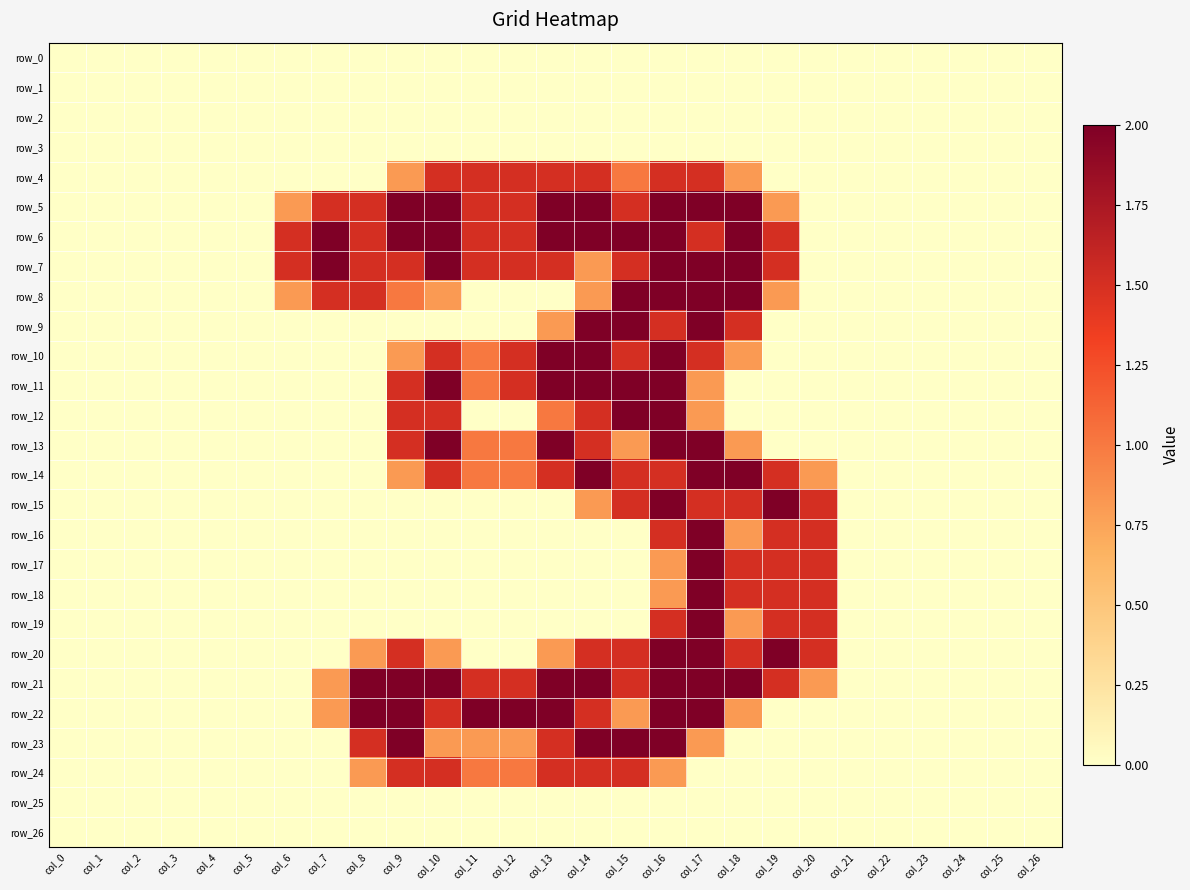

Reading left to right, what are all the values shown in this chart?

row_0: col_0=0.0	col_1=0.0	col_2=0.0	col_3=0.0	col_4=0.0	col_5=0.0	col_6=0.0	col_7=0.0	col_8=0.0	col_9=0.0	col_10=0.0	col_11=0.0	col_12=0.0	col_13=0.0	col_14=0.0	col_15=0.0	col_16=0.0	col_17=0.0	col_18=0.0	col_19=0.0	col_20=0.0	col_21=0.0	col_22=0.0	col_23=0.0	col_24=0.0	col_25=0.0	col_26=0.0
row_1: col_0=0.0	col_1=0.0	col_2=0.0	col_3=0.0	col_4=0.0	col_5=0.0	col_6=0.0	col_7=0.0	col_8=0.0	col_9=0.0	col_10=0.0	col_11=0.0	col_12=0.0	col_13=0.0	col_14=0.0	col_15=0.0	col_16=0.0	col_17=0.0	col_18=0.0	col_19=0.0	col_20=0.0	col_21=0.0	col_22=0.0	col_23=0.0	col_24=0.0	col_25=0.0	col_26=0.0
row_2: col_0=0.0	col_1=0.0	col_2=0.0	col_3=0.0	col_4=0.0	col_5=0.0	col_6=0.0	col_7=0.0	col_8=0.0	col_9=0.0	col_10=0.0	col_11=0.0	col_12=0.0	col_13=0.0	col_14=0.0	col_15=0.0	col_16=0.0	col_17=0.0	col_18=0.0	col_19=0.0	col_20=0.0	col_21=0.0	col_22=0.0	col_23=0.0	col_24=0.0	col_25=0.0	col_26=0.0
row_3: col_0=0.0	col_1=0.0	col_2=0.0	col_3=0.0	col_4=0.0	col_5=0.0	col_6=0.0	col_7=0.0	col_8=0.0	col_9=0.0	col_10=0.0	col_11=0.0	col_12=0.0	col_13=0.0	col_14=0.0	col_15=0.0	col_16=0.0	col_17=0.0	col_18=0.0	col_19=0.0	col_20=0.0	col_21=0.0	col_22=0.0	col_23=0.0	col_24=0.0	col_25=0.0	col_26=0.0
row_4: col_0=0.0	col_1=0.0	col_2=0.0	col_3=0.0	col_4=0.0	col_5=0.0	col_6=0.0	col_7=0.0	col_8=0.0	col_9=0.8	col_10=1.5	col_11=1.5	col_12=1.5	col_13=1.5	col_14=1.5	col_15=1.0	col_16=1.5	col_17=1.5	col_18=0.8	col_19=0.0	col_20=0.0	col_21=0.0	col_22=0.0	col_23=0.0	col_24=0.0	col_25=0.0	col_26=0.0
row_5: col_0=0.0	col_1=0.0	col_2=0.0	col_3=0.0	col_4=0.0	col_5=0.0	col_6=0.8	col_7=1.5	col_8=1.5	col_9=2.0	col_10=2.0	col_11=1.5	col_12=1.5	col_13=2.0	col_14=2.0	col_15=1.5	col_16=2.0	col_17=2.0	col_18=2.0	col_19=0.8	col_20=0.0	col_21=0.0	col_22=0.0	col_23=0.0	col_24=0.0	col_25=0.0	col_26=0.0
row_6: col_0=0.0	col_1=0.0	col_2=0.0	col_3=0.0	col_4=0.0	col_5=0.0	col_6=1.5	col_7=2.0	col_8=1.5	col_9=2.0	col_10=2.0	col_11=1.5	col_12=1.5	col_13=2.0	col_14=2.0	col_15=2.0	col_16=2.0	col_17=1.5	col_18=2.0	col_19=1.5	col_20=0.0	col_21=0.0	col_22=0.0	col_23=0.0	col_24=0.0	col_25=0.0	col_26=0.0
row_7: col_0=0.0	col_1=0.0	col_2=0.0	col_3=0.0	col_4=0.0	col_5=0.0	col_6=1.5	col_7=2.0	col_8=1.5	col_9=1.5	col_10=2.0	col_11=1.5	col_12=1.5	col_13=1.5	col_14=0.8	col_15=1.5	col_16=2.0	col_17=2.0	col_18=2.0	col_19=1.5	col_20=0.0	col_21=0.0	col_22=0.0	col_23=0.0	col_24=0.0	col_25=0.0	col_26=0.0
row_8: col_0=0.0	col_1=0.0	col_2=0.0	col_3=0.0	col_4=0.0	col_5=0.0	col_6=0.8	col_7=1.5	col_8=1.5	col_9=1.0	col_10=0.8	col_11=0.0	col_12=0.0	col_13=0.0	col_14=0.8	col_15=2.0	col_16=2.0	col_17=2.0	col_18=2.0	col_19=0.8	col_20=0.0	col_21=0.0	col_22=0.0	col_23=0.0	col_24=0.0	col_25=0.0	col_26=0.0
row_9: col_0=0.0	col_1=0.0	col_2=0.0	col_3=0.0	col_4=0.0	col_5=0.0	col_6=0.0	col_7=0.0	col_8=0.0	col_9=0.0	col_10=0.0	col_11=0.0	col_12=0.0	col_13=0.8	col_14=2.0	col_15=2.0	col_16=1.5	col_17=2.0	col_18=1.5	col_19=0.0	col_20=0.0	col_21=0.0	col_22=0.0	col_23=0.0	col_24=0.0	col_25=0.0	col_26=0.0
row_10: col_0=0.0	col_1=0.0	col_2=0.0	col_3=0.0	col_4=0.0	col_5=0.0	col_6=0.0	col_7=0.0	col_8=0.0	col_9=0.8	col_10=1.5	col_11=1.0	col_12=1.5	col_13=2.0	col_14=2.0	col_15=1.5	col_16=2.0	col_17=1.5	col_18=0.8	col_19=0.0	col_20=0.0	col_21=0.0	col_22=0.0	col_23=0.0	col_24=0.0	col_25=0.0	col_26=0.0
row_11: col_0=0.0	col_1=0.0	col_2=0.0	col_3=0.0	col_4=0.0	col_5=0.0	col_6=0.0	col_7=0.0	col_8=0.0	col_9=1.5	col_10=2.0	col_11=1.0	col_12=1.5	col_13=2.0	col_14=2.0	col_15=2.0	col_16=2.0	col_17=0.8	col_18=0.0	col_19=0.0	col_20=0.0	col_21=0.0	col_22=0.0	col_23=0.0	col_24=0.0	col_25=0.0	col_26=0.0
row_12: col_0=0.0	col_1=0.0	col_2=0.0	col_3=0.0	col_4=0.0	col_5=0.0	col_6=0.0	col_7=0.0	col_8=0.0	col_9=1.5	col_10=1.5	col_11=0.0	col_12=0.0	col_13=1.0	col_14=1.5	col_15=2.0	col_16=2.0	col_17=0.8	col_18=0.0	col_19=0.0	col_20=0.0	col_21=0.0	col_22=0.0	col_23=0.0	col_24=0.0	col_25=0.0	col_26=0.0
row_13: col_0=0.0	col_1=0.0	col_2=0.0	col_3=0.0	col_4=0.0	col_5=0.0	col_6=0.0	col_7=0.0	col_8=0.0	col_9=1.5	col_10=2.0	col_11=1.0	col_12=1.0	col_13=2.0	col_14=1.5	col_15=0.8	col_16=2.0	col_17=2.0	col_18=0.8	col_19=0.0	col_20=0.0	col_21=0.0	col_22=0.0	col_23=0.0	col_24=0.0	col_25=0.0	col_26=0.0
row_14: col_0=0.0	col_1=0.0	col_2=0.0	col_3=0.0	col_4=0.0	col_5=0.0	col_6=0.0	col_7=0.0	col_8=0.0	col_9=0.8	col_10=1.5	col_11=1.0	col_12=1.0	col_13=1.5	col_14=2.0	col_15=1.5	col_16=1.5	col_17=2.0	col_18=2.0	col_19=1.5	col_20=0.8	col_21=0.0	col_22=0.0	col_23=0.0	col_24=0.0	col_25=0.0	col_26=0.0
row_15: col_0=0.0	col_1=0.0	col_2=0.0	col_3=0.0	col_4=0.0	col_5=0.0	col_6=0.0	col_7=0.0	col_8=0.0	col_9=0.0	col_10=0.0	col_11=0.0	col_12=0.0	col_13=0.0	col_14=0.8	col_15=1.5	col_16=2.0	col_17=1.5	col_18=1.5	col_19=2.0	col_20=1.5	col_21=0.0	col_22=0.0	col_23=0.0	col_24=0.0	col_25=0.0	col_26=0.0
row_16: col_0=0.0	col_1=0.0	col_2=0.0	col_3=0.0	col_4=0.0	col_5=0.0	col_6=0.0	col_7=0.0	col_8=0.0	col_9=0.0	col_10=0.0	col_11=0.0	col_12=0.0	col_13=0.0	col_14=0.0	col_15=0.0	col_16=1.5	col_17=2.0	col_18=0.8	col_19=1.5	col_20=1.5	col_21=0.0	col_22=0.0	col_23=0.0	col_24=0.0	col_25=0.0	col_26=0.0
row_17: col_0=0.0	col_1=0.0	col_2=0.0	col_3=0.0	col_4=0.0	col_5=0.0	col_6=0.0	col_7=0.0	col_8=0.0	col_9=0.0	col_10=0.0	col_11=0.0	col_12=0.0	col_13=0.0	col_14=0.0	col_15=0.0	col_16=0.8	col_17=2.0	col_18=1.5	col_19=1.5	col_20=1.5	col_21=0.0	col_22=0.0	col_23=0.0	col_24=0.0	col_25=0.0	col_26=0.0
row_18: col_0=0.0	col_1=0.0	col_2=0.0	col_3=0.0	col_4=0.0	col_5=0.0	col_6=0.0	col_7=0.0	col_8=0.0	col_9=0.0	col_10=0.0	col_11=0.0	col_12=0.0	col_13=0.0	col_14=0.0	col_15=0.0	col_16=0.8	col_17=2.0	col_18=1.5	col_19=1.5	col_20=1.5	col_21=0.0	col_22=0.0	col_23=0.0	col_24=0.0	col_25=0.0	col_26=0.0
row_19: col_0=0.0	col_1=0.0	col_2=0.0	col_3=0.0	col_4=0.0	col_5=0.0	col_6=0.0	col_7=0.0	col_8=0.0	col_9=0.0	col_10=0.0	col_11=0.0	col_12=0.0	col_13=0.0	col_14=0.0	col_15=0.0	col_16=1.5	col_17=2.0	col_18=0.8	col_19=1.5	col_20=1.5	col_21=0.0	col_22=0.0	col_23=0.0	col_24=0.0	col_25=0.0	col_26=0.0
row_20: col_0=0.0	col_1=0.0	col_2=0.0	col_3=0.0	col_4=0.0	col_5=0.0	col_6=0.0	col_7=0.0	col_8=0.8	col_9=1.5	col_10=0.8	col_11=0.0	col_12=0.0	col_13=0.8	col_14=1.5	col_15=1.5	col_16=2.0	col_17=2.0	col_18=1.5	col_19=2.0	col_20=1.5	col_21=0.0	col_22=0.0	col_23=0.0	col_24=0.0	col_25=0.0	col_26=0.0
row_21: col_0=0.0	col_1=0.0	col_2=0.0	col_3=0.0	col_4=0.0	col_5=0.0	col_6=0.0	col_7=0.8	col_8=2.0	col_9=2.0	col_10=2.0	col_11=1.5	col_12=1.5	col_13=2.0	col_14=2.0	col_15=1.5	col_16=2.0	col_17=2.0	col_18=2.0	col_19=1.5	col_20=0.8	col_21=0.0	col_22=0.0	col_23=0.0	col_24=0.0	col_25=0.0	col_26=0.0
row_22: col_0=0.0	col_1=0.0	col_2=0.0	col_3=0.0	col_4=0.0	col_5=0.0	col_6=0.0	col_7=0.8	col_8=2.0	col_9=2.0	col_10=1.5	col_11=2.0	col_12=2.0	col_13=2.0	col_14=1.5	col_15=0.8	col_16=2.0	col_17=2.0	col_18=0.8	col_19=0.0	col_20=0.0	col_21=0.0	col_22=0.0	col_23=0.0	col_24=0.0	col_25=0.0	col_26=0.0
row_23: col_0=0.0	col_1=0.0	col_2=0.0	col_3=0.0	col_4=0.0	col_5=0.0	col_6=0.0	col_7=0.0	col_8=1.5	col_9=2.0	col_10=0.8	col_11=0.8	col_12=0.8	col_13=1.5	col_14=2.0	col_15=2.0	col_16=2.0	col_17=0.8	col_18=0.0	col_19=0.0	col_20=0.0	col_21=0.0	col_22=0.0	col_23=0.0	col_24=0.0	col_25=0.0	col_26=0.0
row_24: col_0=0.0	col_1=0.0	col_2=0.0	col_3=0.0	col_4=0.0	col_5=0.0	col_6=0.0	col_7=0.0	col_8=0.8	col_9=1.5	col_10=1.5	col_11=1.0	col_12=1.0	col_13=1.5	col_14=1.5	col_15=1.5	col_16=0.8	col_17=0.0	col_18=0.0	col_19=0.0	col_20=0.0	col_21=0.0	col_22=0.0	col_23=0.0	col_24=0.0	col_25=0.0	col_26=0.0
row_25: col_0=0.0	col_1=0.0	col_2=0.0	col_3=0.0	col_4=0.0	col_5=0.0	col_6=0.0	col_7=0.0	col_8=0.0	col_9=0.0	col_10=0.0	col_11=0.0	col_12=0.0	col_13=0.0	col_14=0.0	col_15=0.0	col_16=0.0	col_17=0.0	col_18=0.0	col_19=0.0	col_20=0.0	col_21=0.0	col_22=0.0	col_23=0.0	col_24=0.0	col_25=0.0	col_26=0.0
row_26: col_0=0.0	col_1=0.0	col_2=0.0	col_3=0.0	col_4=0.0	col_5=0.0	col_6=0.0	col_7=0.0	col_8=0.0	col_9=0.0	col_10=0.0	col_11=0.0	col_12=0.0	col_13=0.0	col_14=0.0	col_15=0.0	col_16=0.0	col_17=0.0	col_18=0.0	col_19=0.0	col_20=0.0	col_21=0.0	col_22=0.0	col_23=0.0	col_24=0.0	col_25=0.0	col_26=0.0